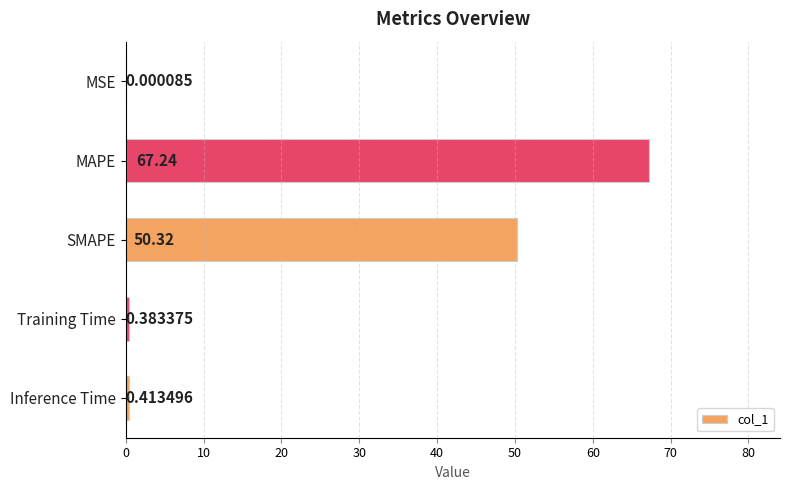

What is the sum of the values at MAPE and Inference Time?

67.7